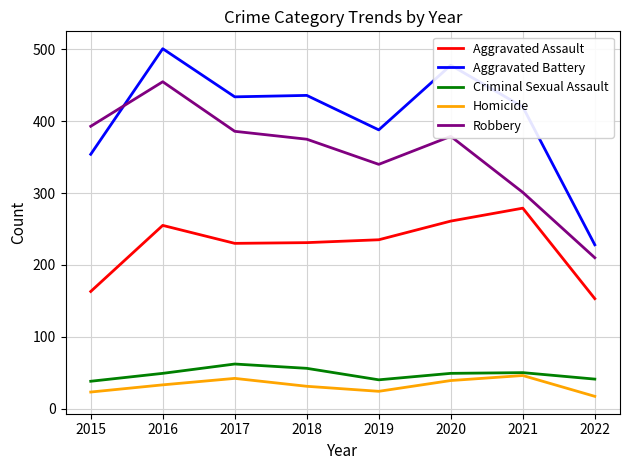

The value of Criminal Sexual Assault at 2022 is 19. True or false?

False